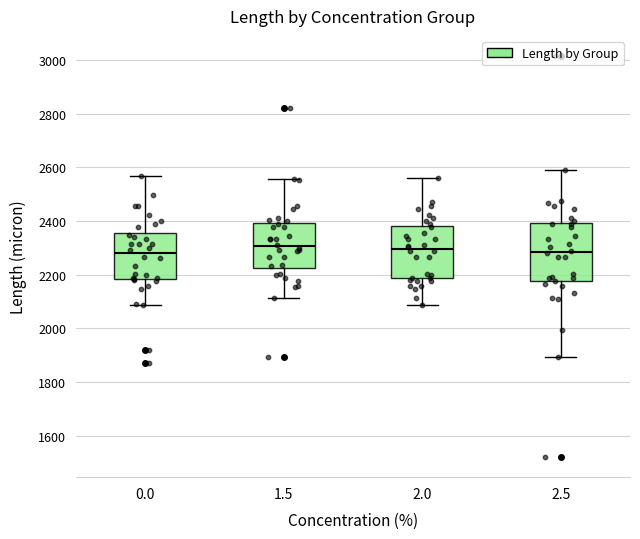

Comparing the boxes themselves (not the whiskers), which one is the tallest?

2.5